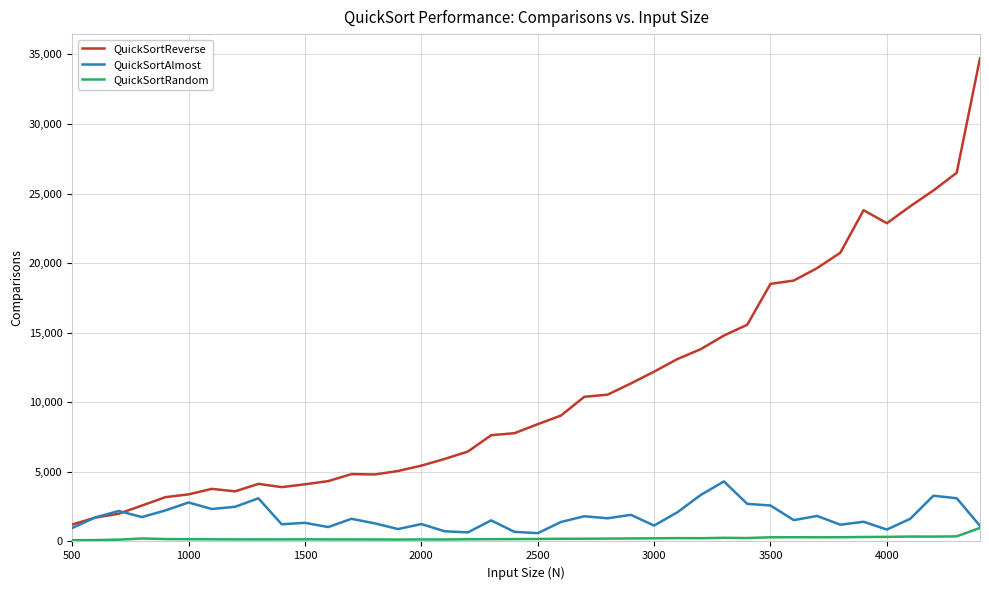

List the series in order of their peak value, lowest first.

QuickSortRandom, QuickSortAlmost, QuickSortReverse